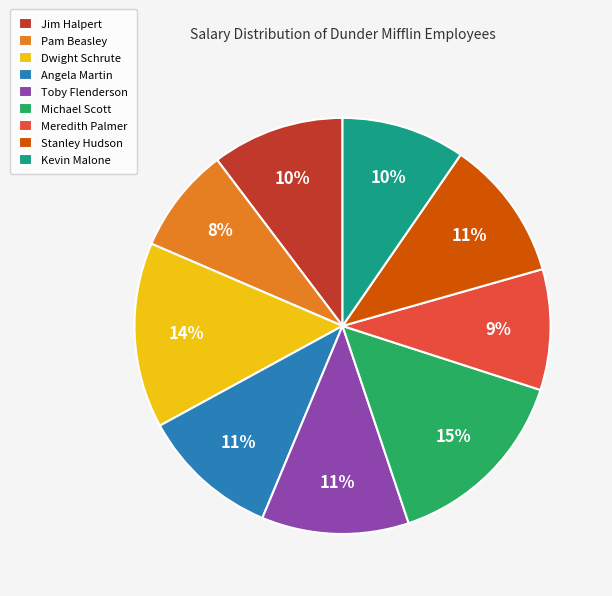

The Jim Halpert slice represents 17% of the pie. True or false?

False